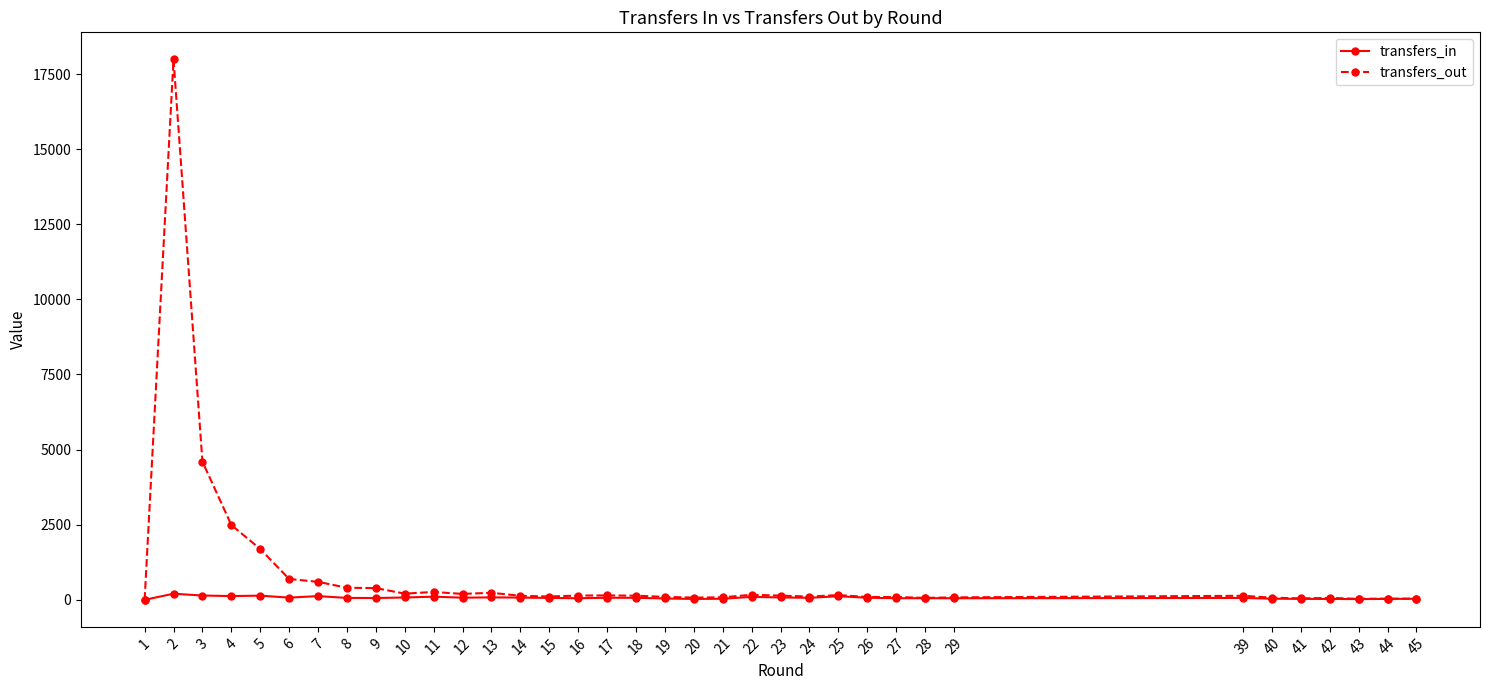

At which category does transfers_out reach its first local peak?

2